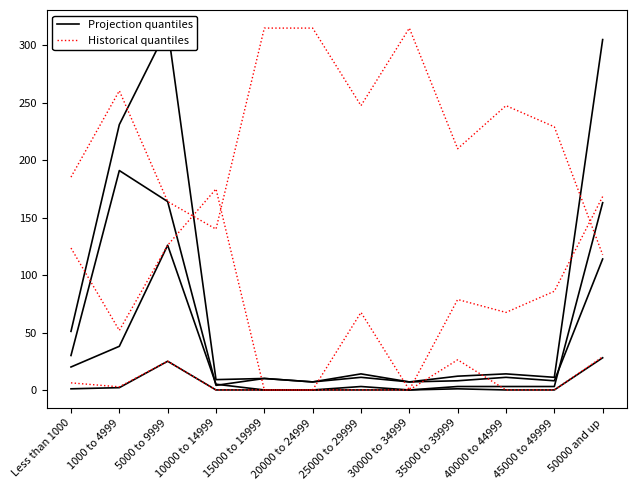

Rank the series at 45000 to 49999 from highest to lowest value.

Historical quantiles, Projection quantiles